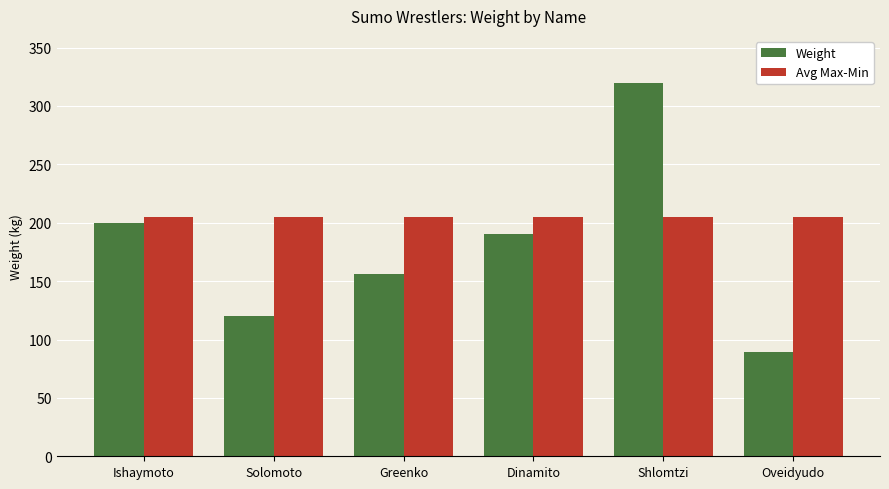

What position from the right is Solomoto?

5